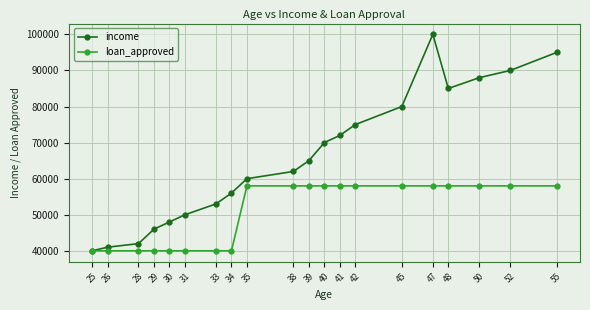

At which category is the sum across all series the highest?

47